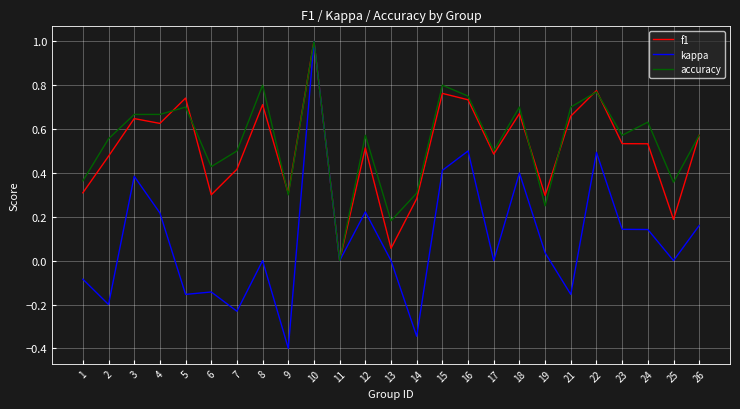

True or false: accuracy has more than 2 interior local peaks.

True